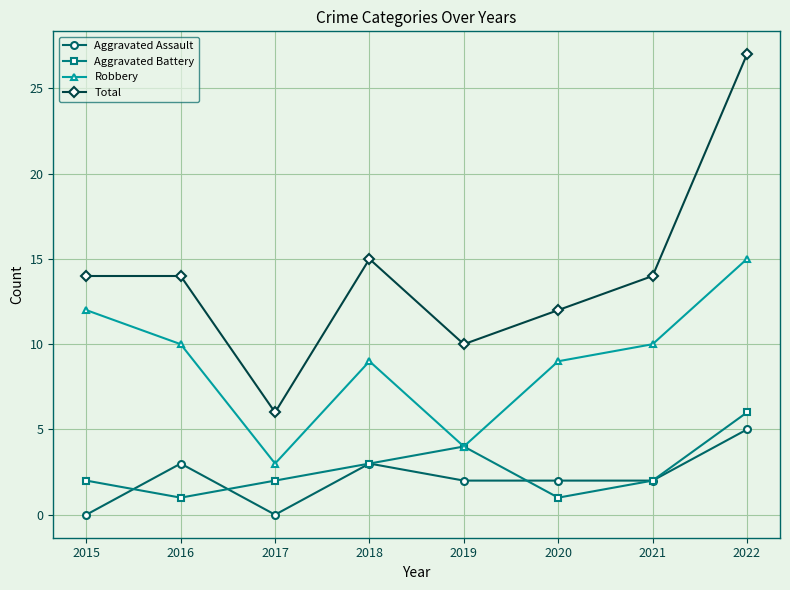

Reading left to right, list all the values displayed in this chart.

Aggravated Assault: 0	3	0	3	2	2	2	5
Aggravated Battery: 2	1	2	3	4	1	2	6
Robbery: 12	10	3	9	4	9	10	15
Total: 14	14	6	15	10	12	14	27